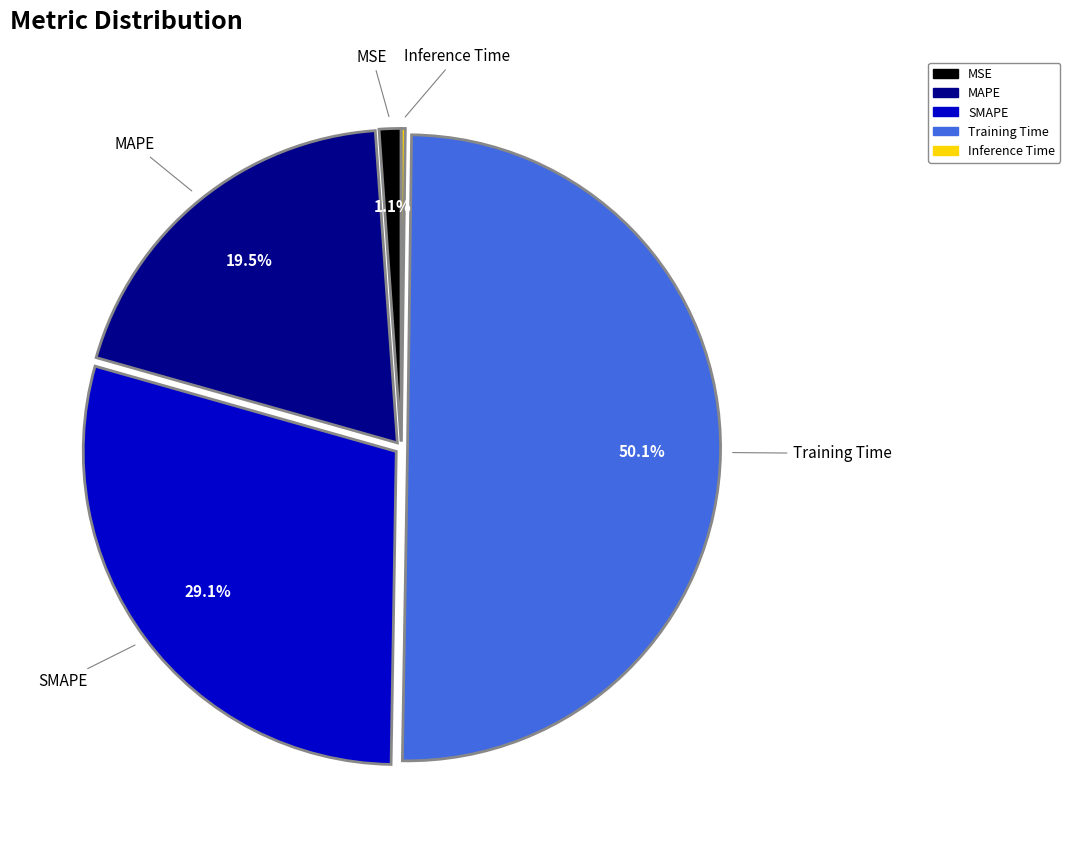

What is the total percentage of MAPE and MSE?

20.6%